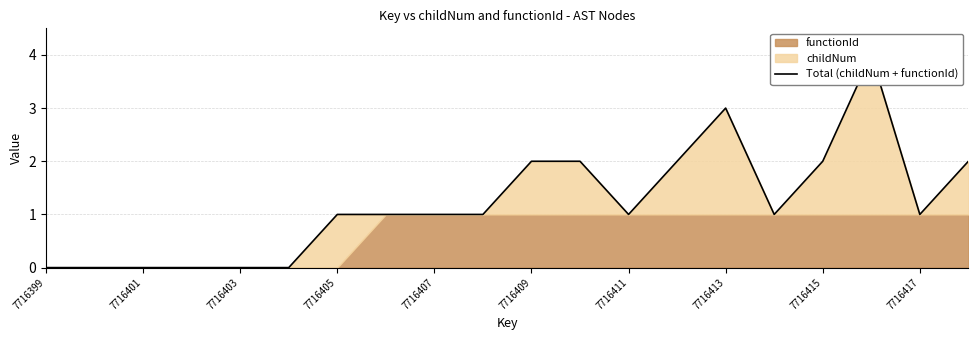

How many interior local valleys (lower than both neighbors) does the data have?

3